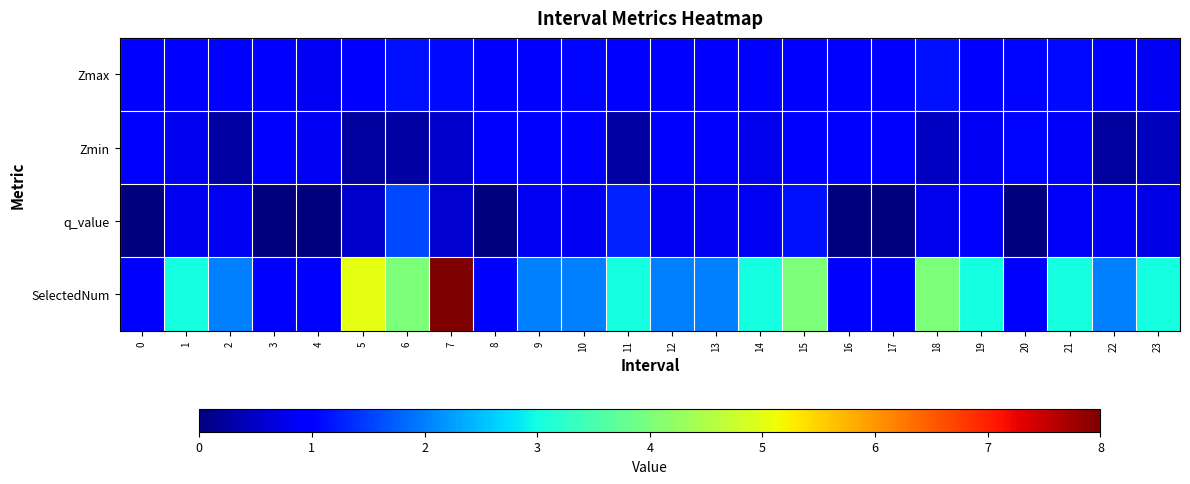

Which has a higher value, 13 or 17?

13